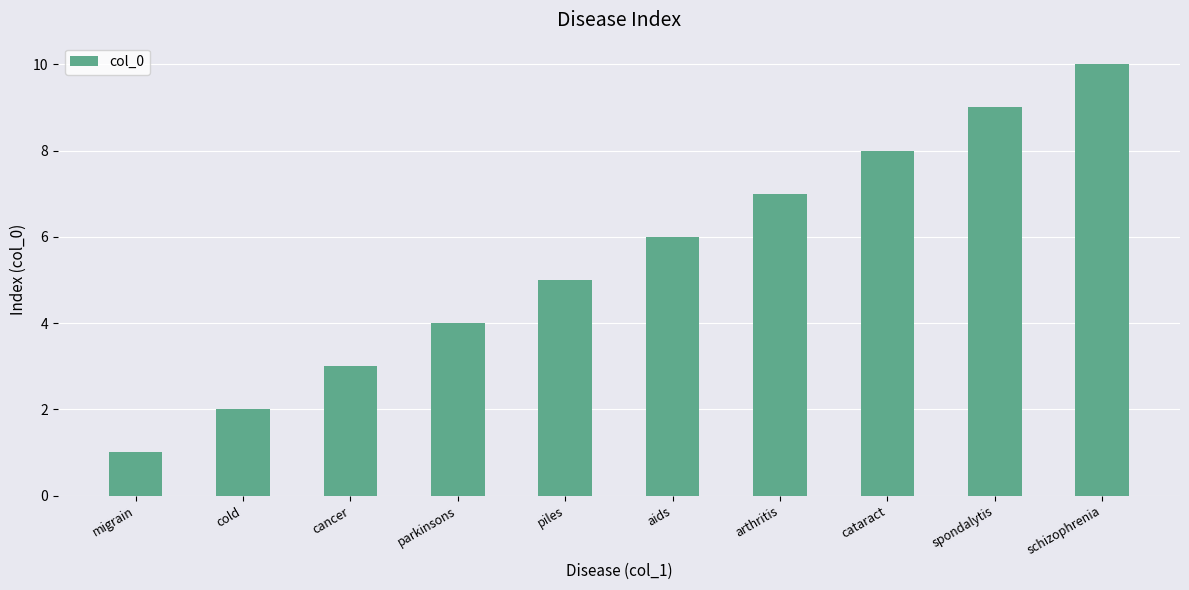

Is it true that the value at parkinsons is 4?

True